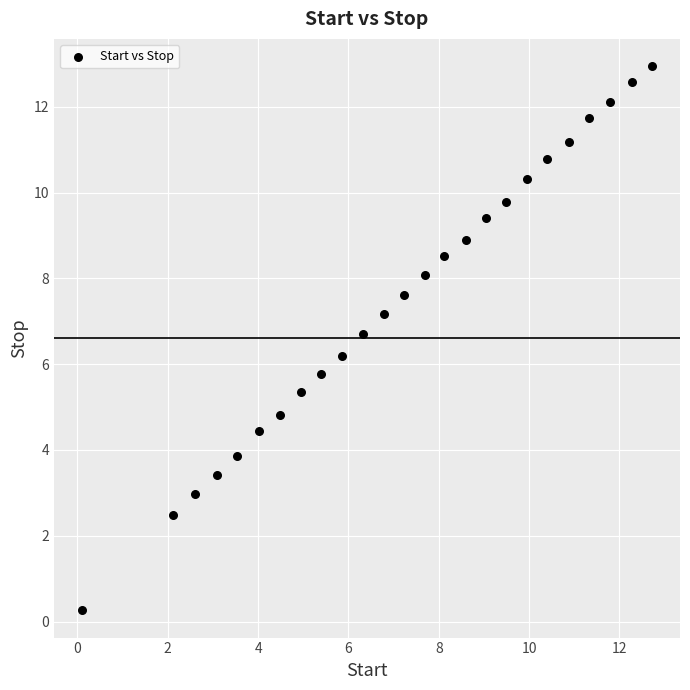

What is the range of X values (max minus min)?

12.6